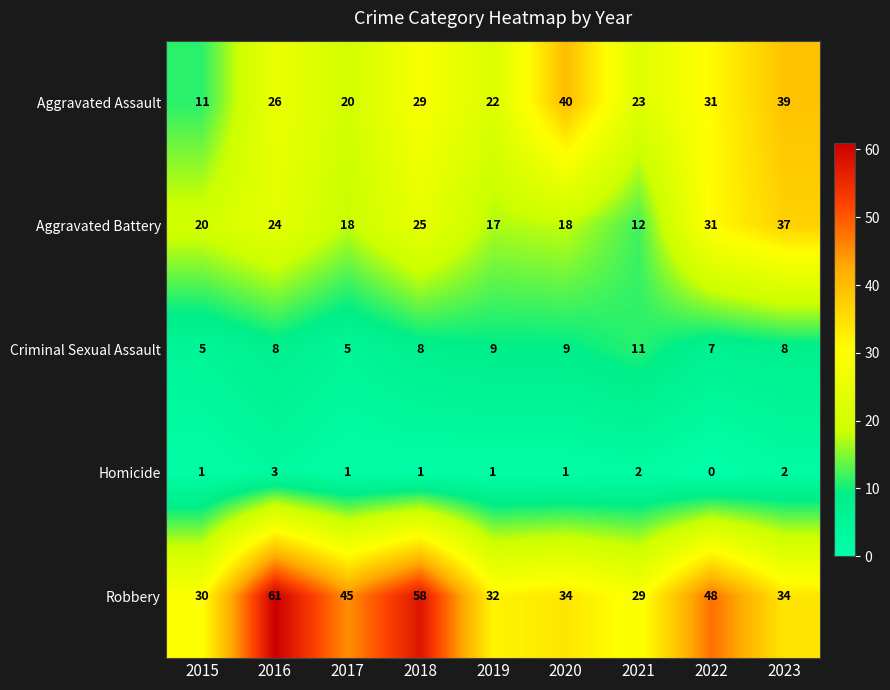

List the series in order of their peak value, highest first.

Robbery, Aggravated Assault, Aggravated Battery, Criminal Sexual Assault, Homicide